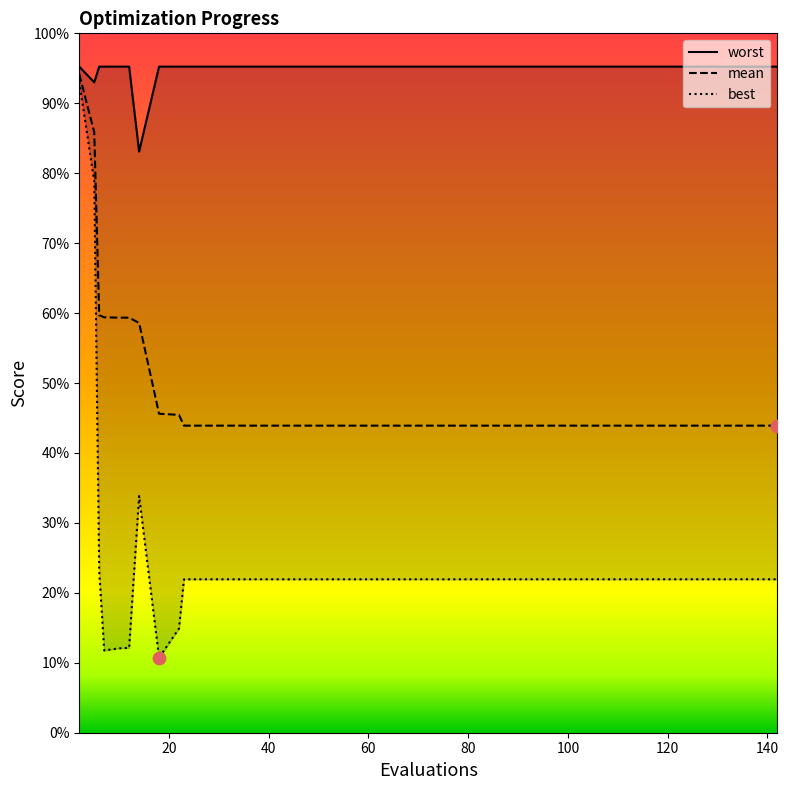

At how many categories does at least one series exceed 0?

20